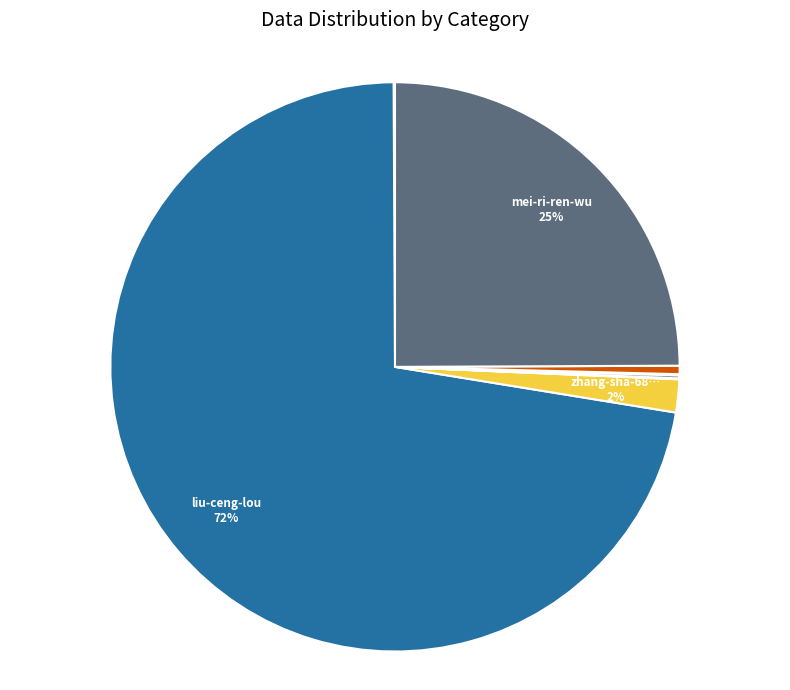

To the nearest percent, what is the average slice percentage?

9%